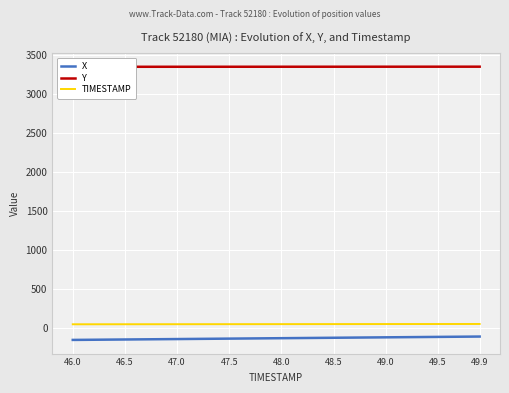

Rank the series by their maximum value, from highest to lowest.

Y, TIMESTAMP, X